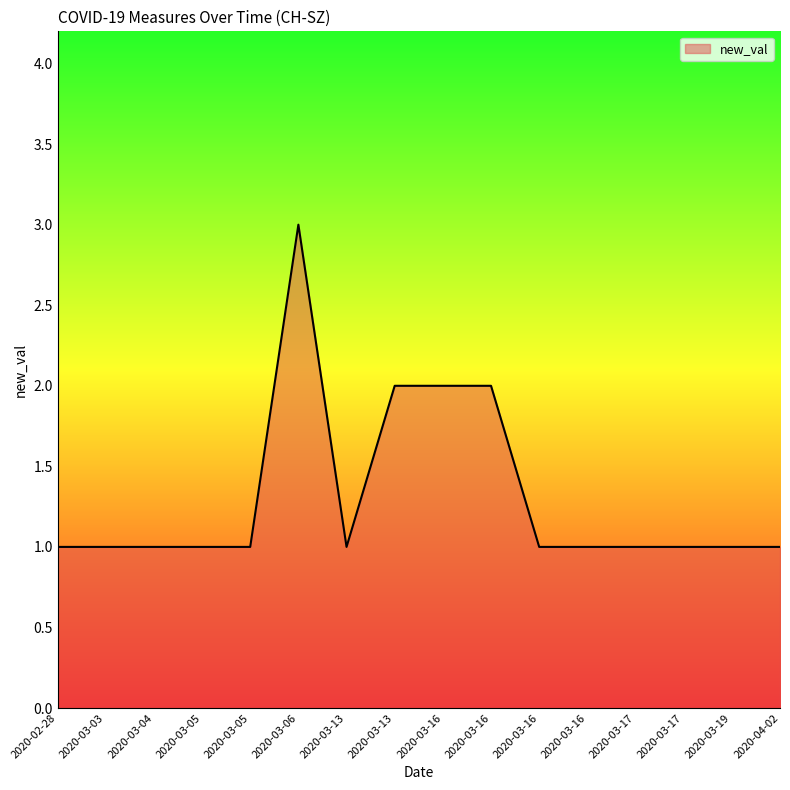

What is the maximum value shown in the chart?

3